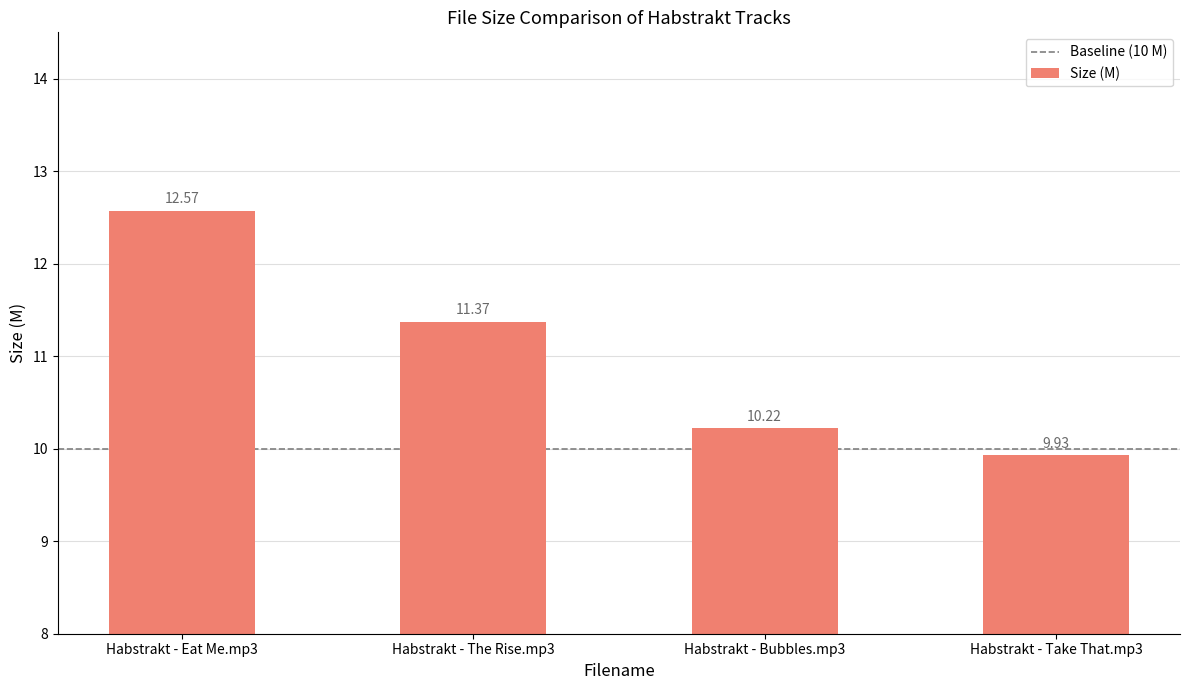

How many data points are less than 11?

2